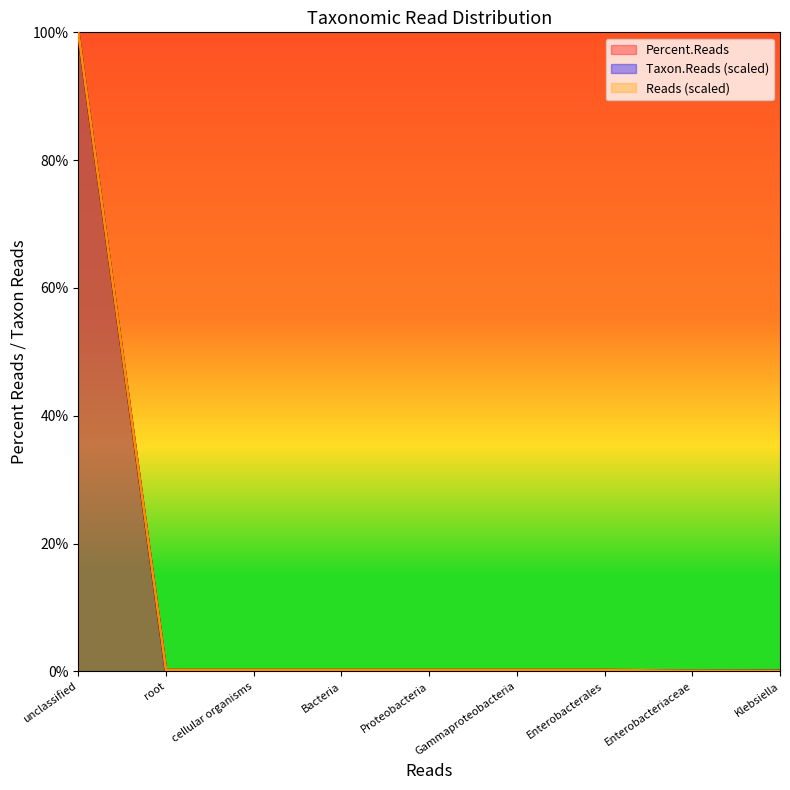

Is the value of Reads at Proteobacteria greater than the value of Taxon.Reads at cellular organisms?

Yes